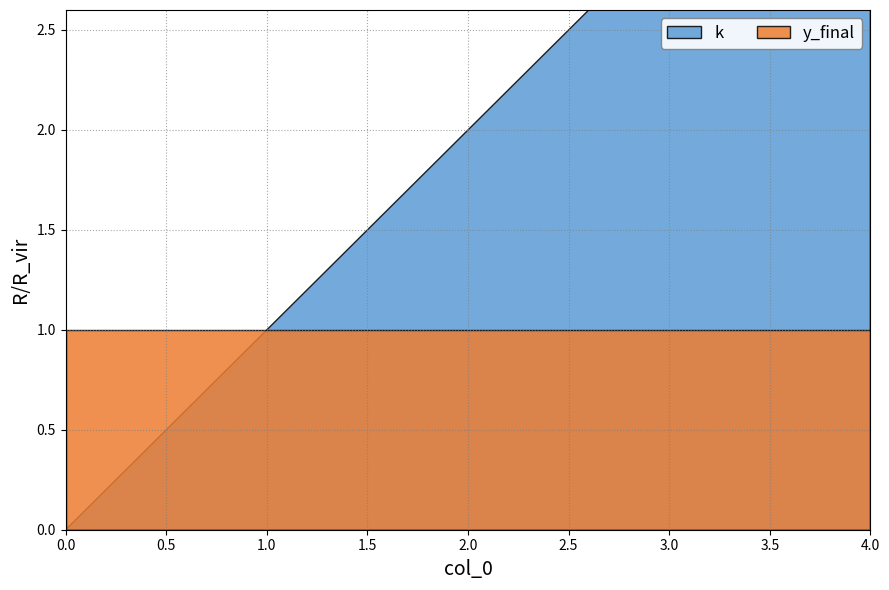

How many lines are shown in the chart?

2